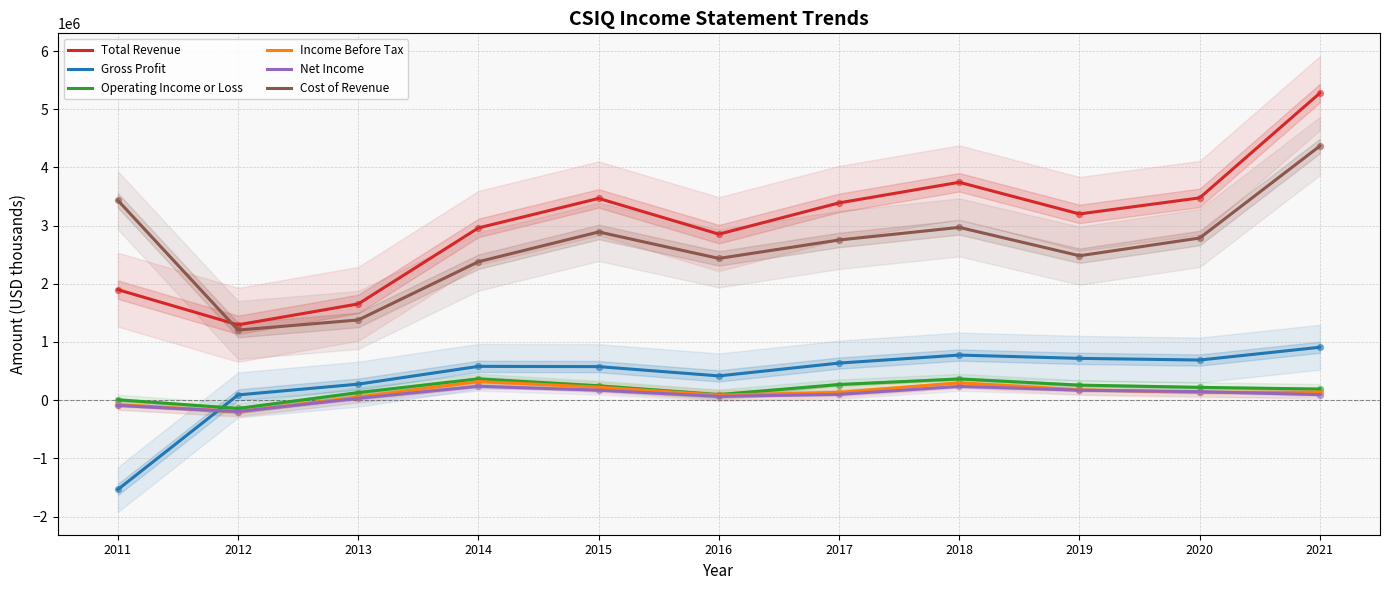

Which series has the largest Y range (max minus min)?

Total Revenue